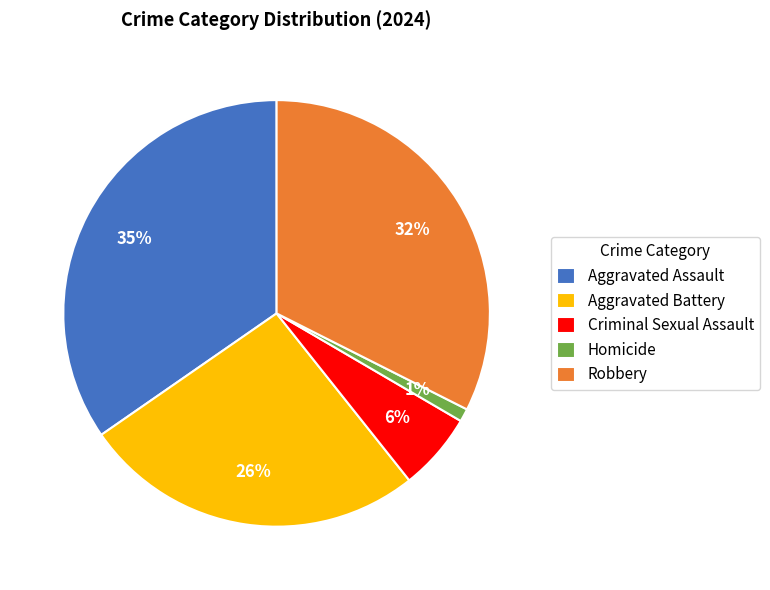

Which has a higher value, Homicide or Criminal Sexual Assault?

Criminal Sexual Assault